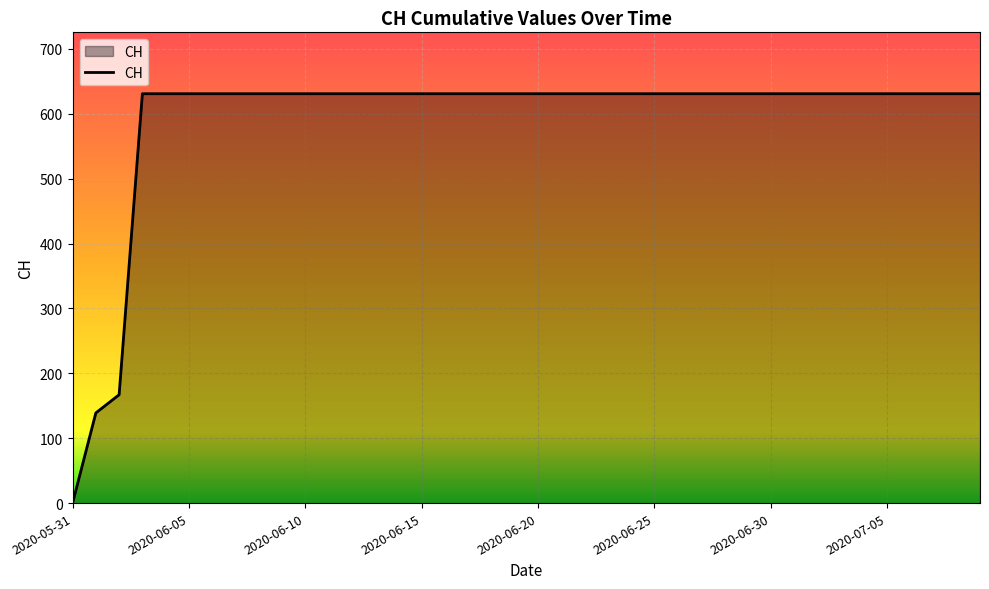

What is the maximum value shown in the chart?

631